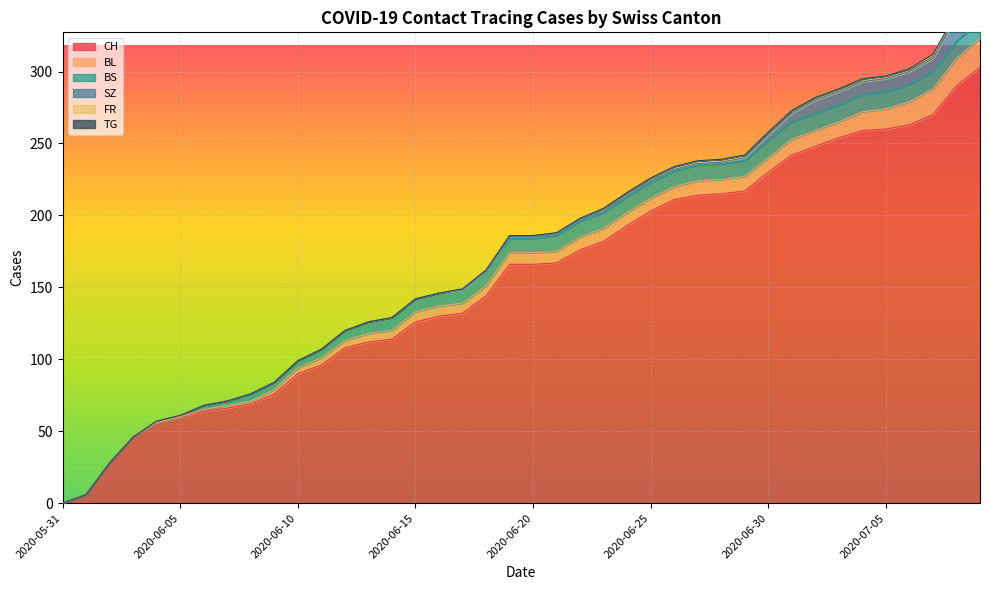

Where is TG nearest to the value 0?

2020-05-31